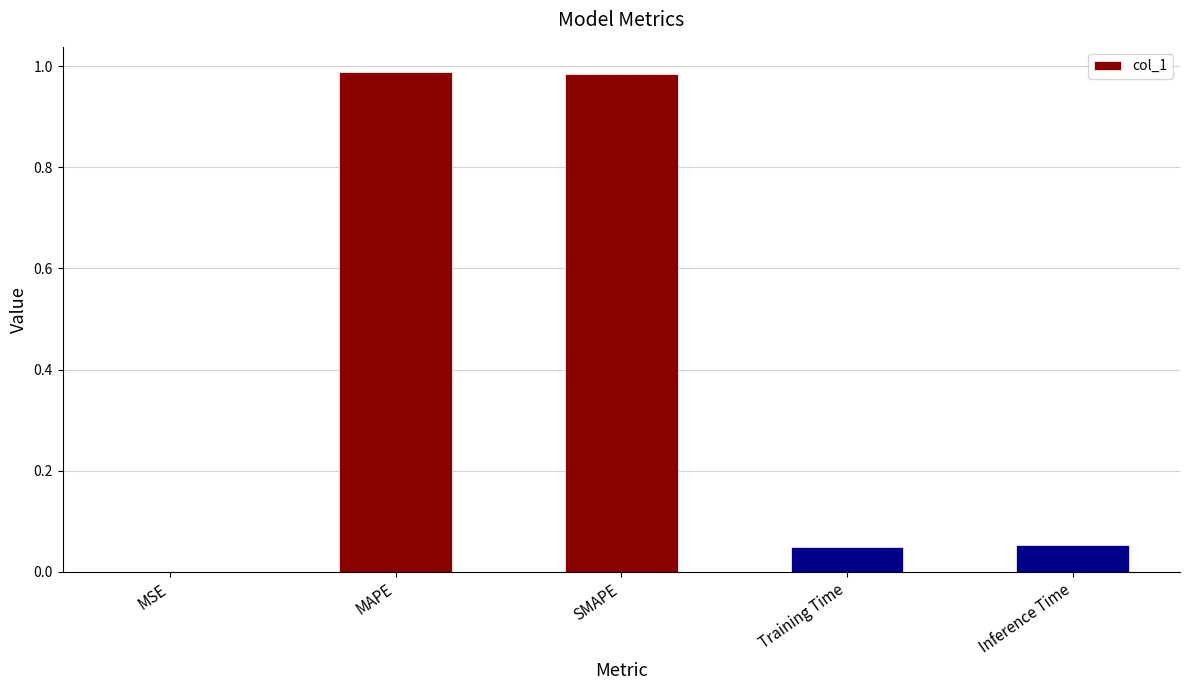

What is the change in value from SMAPE to Inference Time?

-0.9